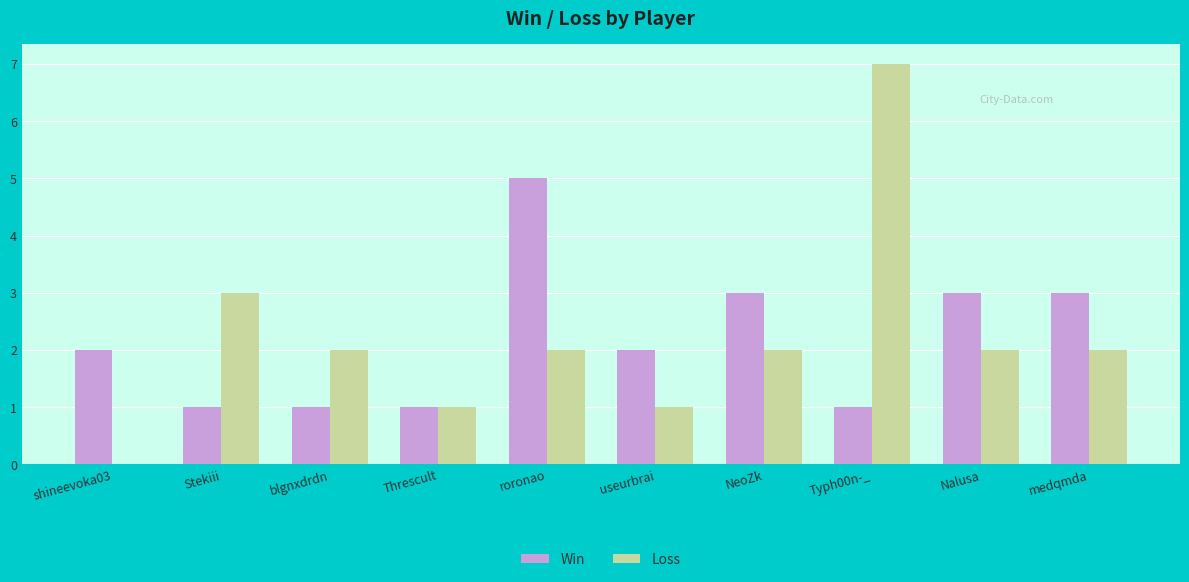

The value of Win at NeoZk is 3. True or false?

True